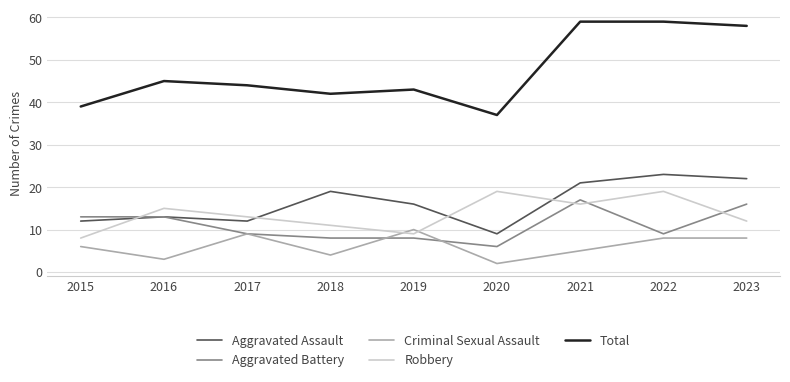

True or false: Aggravated Battery has a value of 13 at 2015.

True